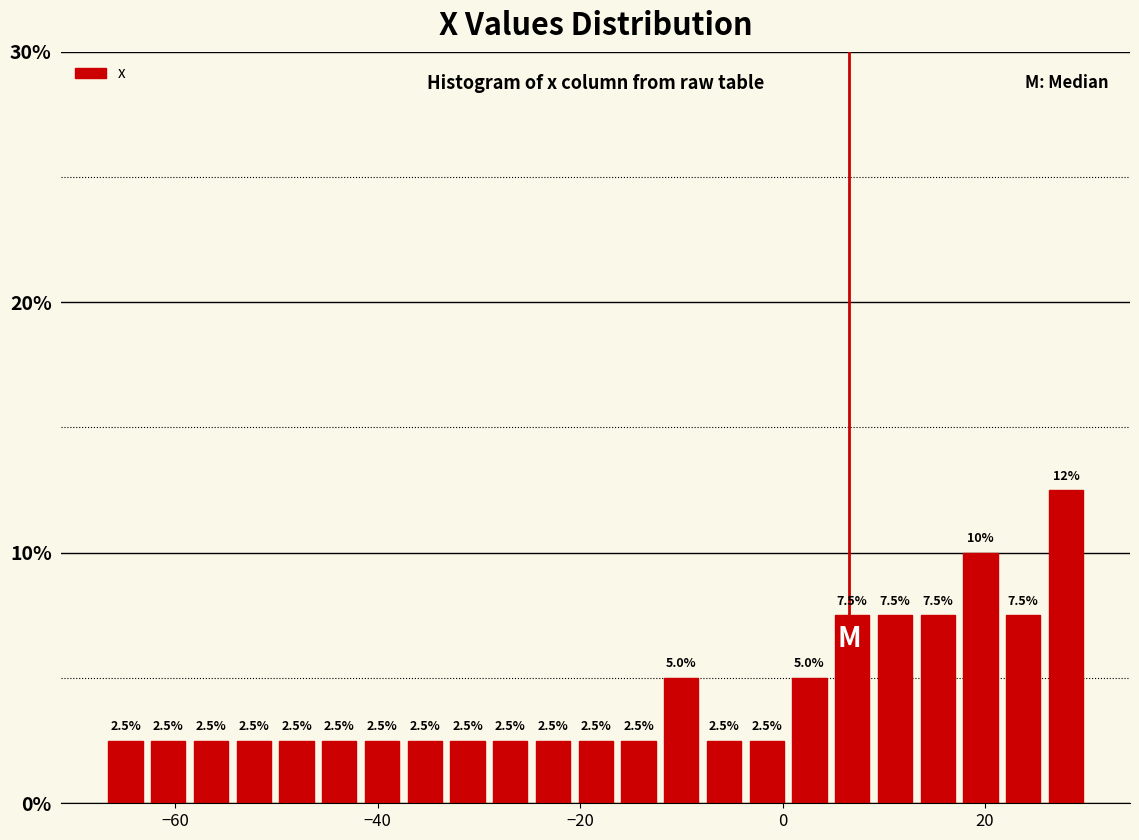

Read against the x-axis, roughly where is the centre of the tallest bar?

28